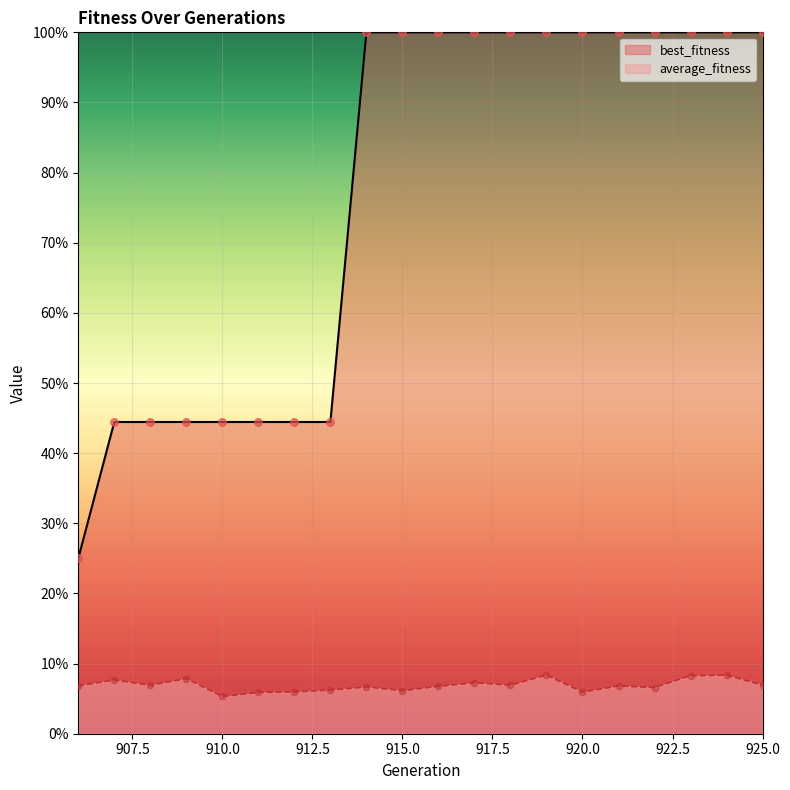

Which series reaches the maximum Y coordinate?

best_fitness